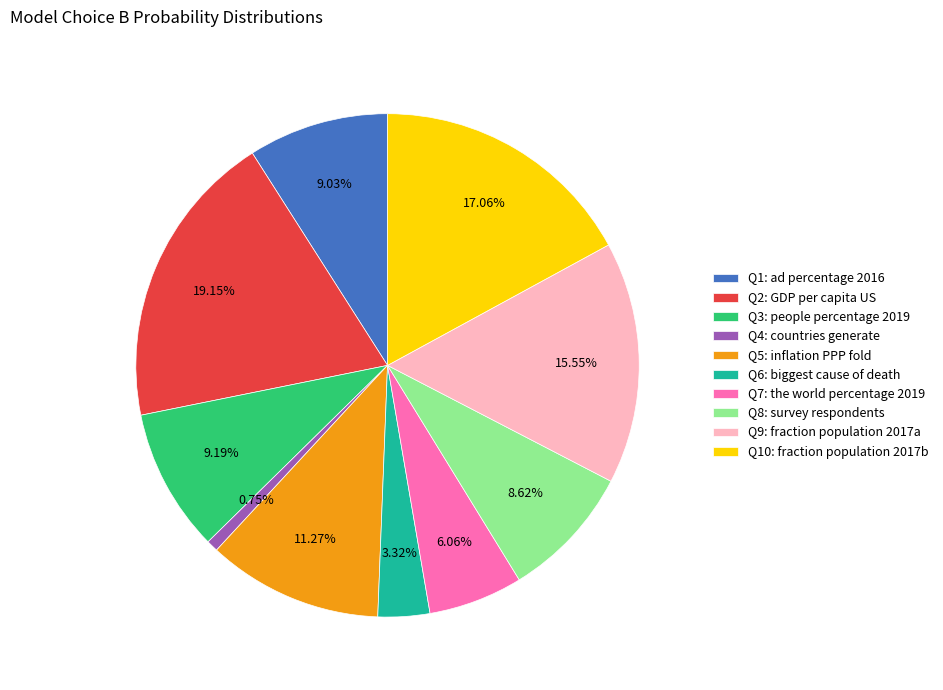

Is there any slice that represents more than half of the pie?

No